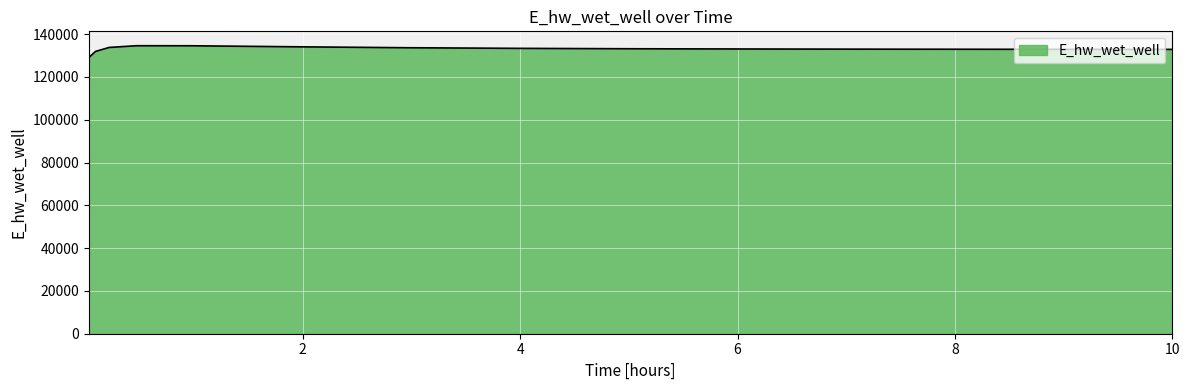

What is the difference between the maximum and minimum values?

5526.4